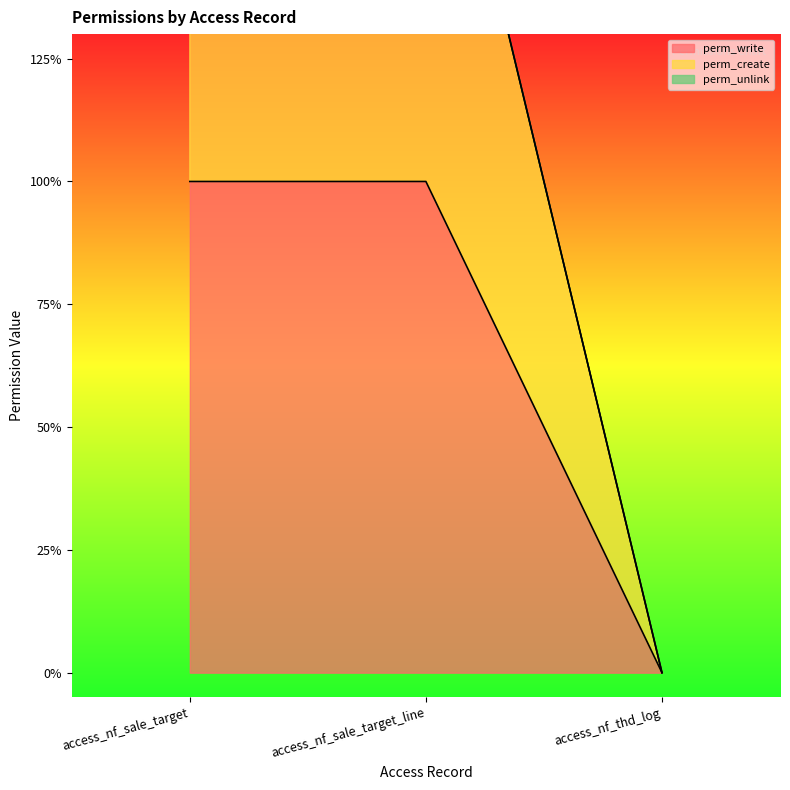

What is the difference between the perm_create values at access_nf_thd_log and access_nf_sale_target_line?

2